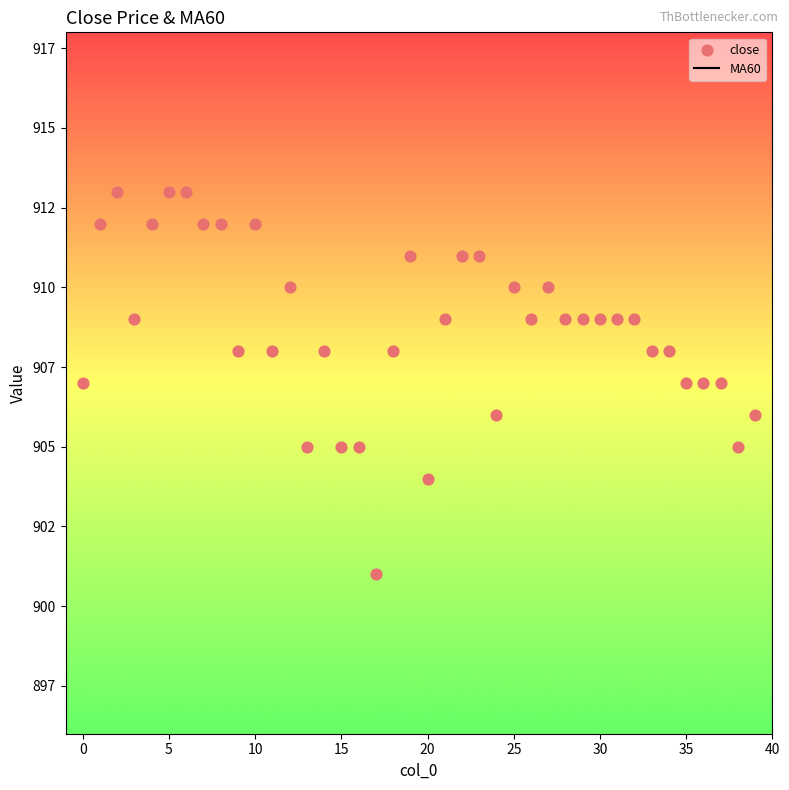

What are all the series names shown in the legend?

MA60, close